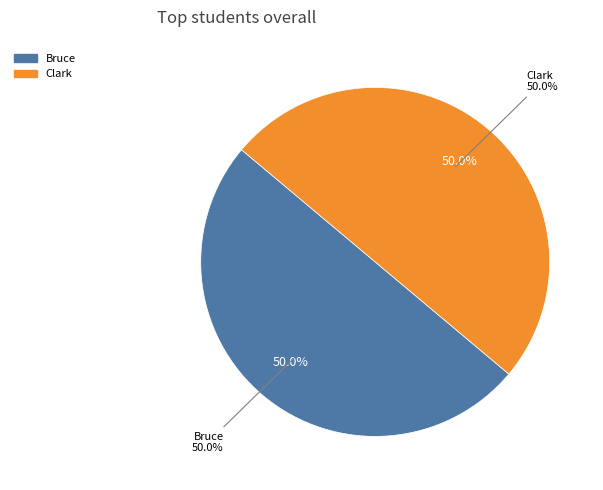

How many slices are in this pie chart?

2